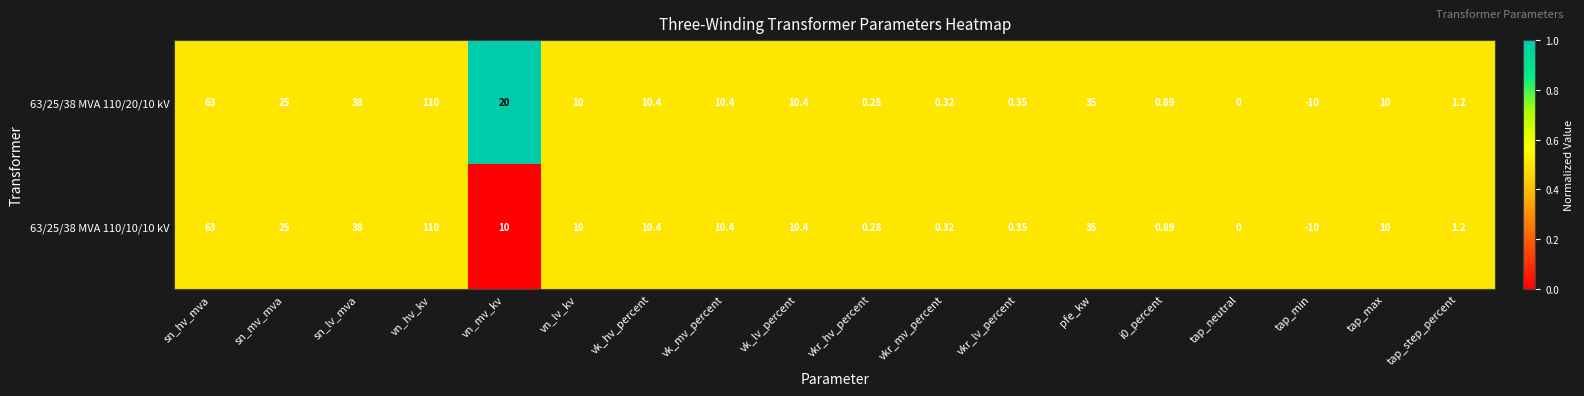

Which category has the lowest value across all series?

tap_min